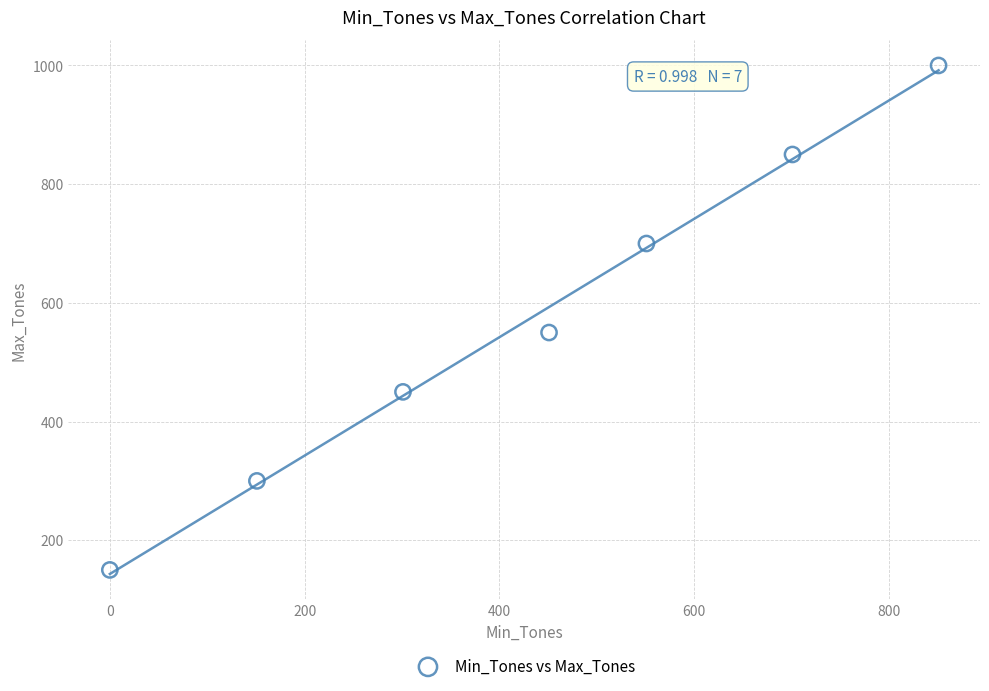

What is the range of X values (max minus min)?

851